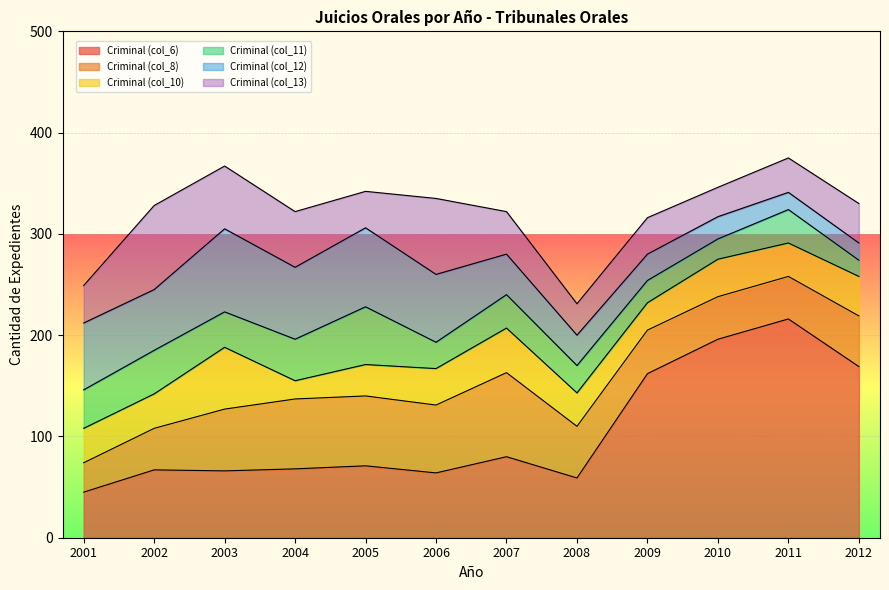

Which category has the lowest value across all series?

2012